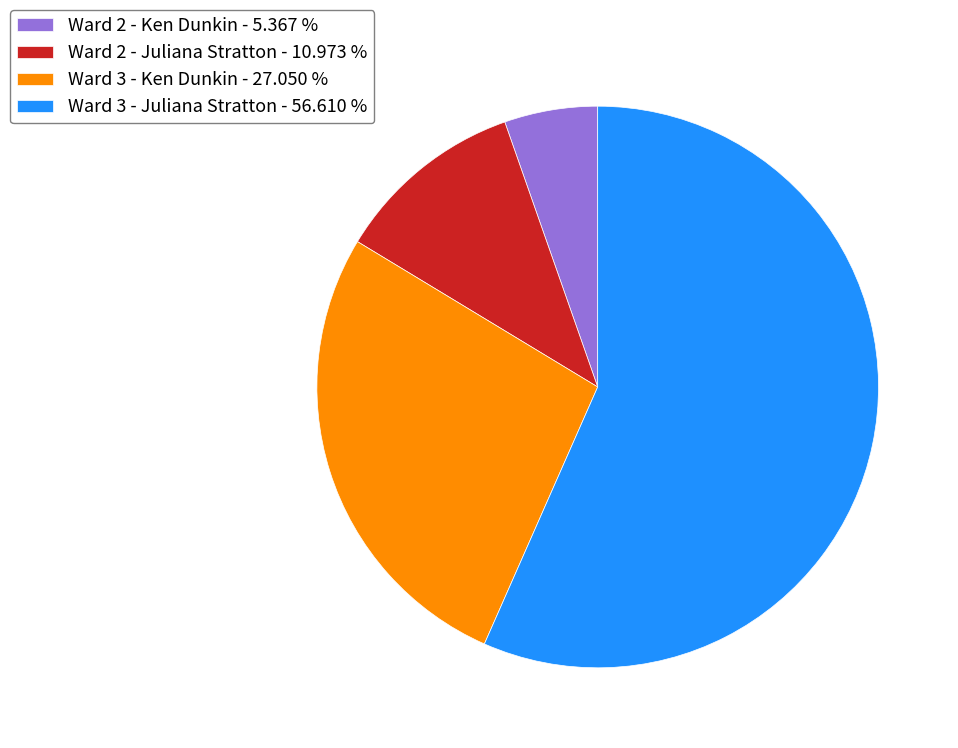

Which category has the biggest portion of the pie?

Ward 3 - Juliana Stratton - 56.610 %